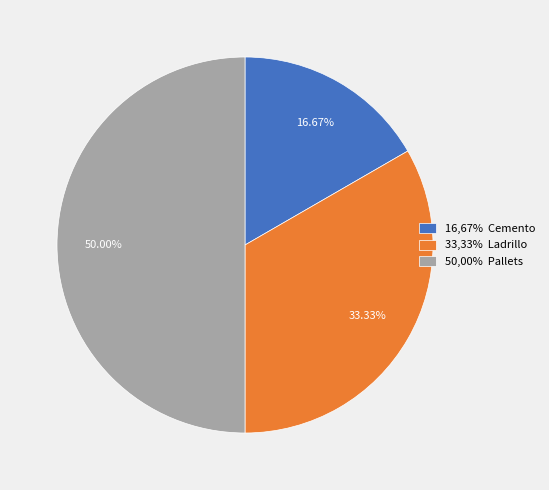

Is the sum of 50,00% Pallets and 16,67% Cemento greater than half?

Yes